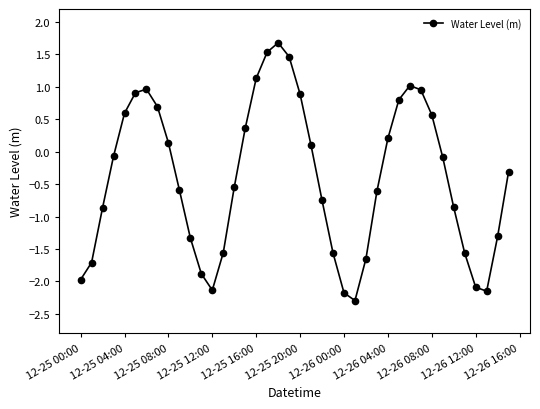

Does the chart have visible grid lines?

No